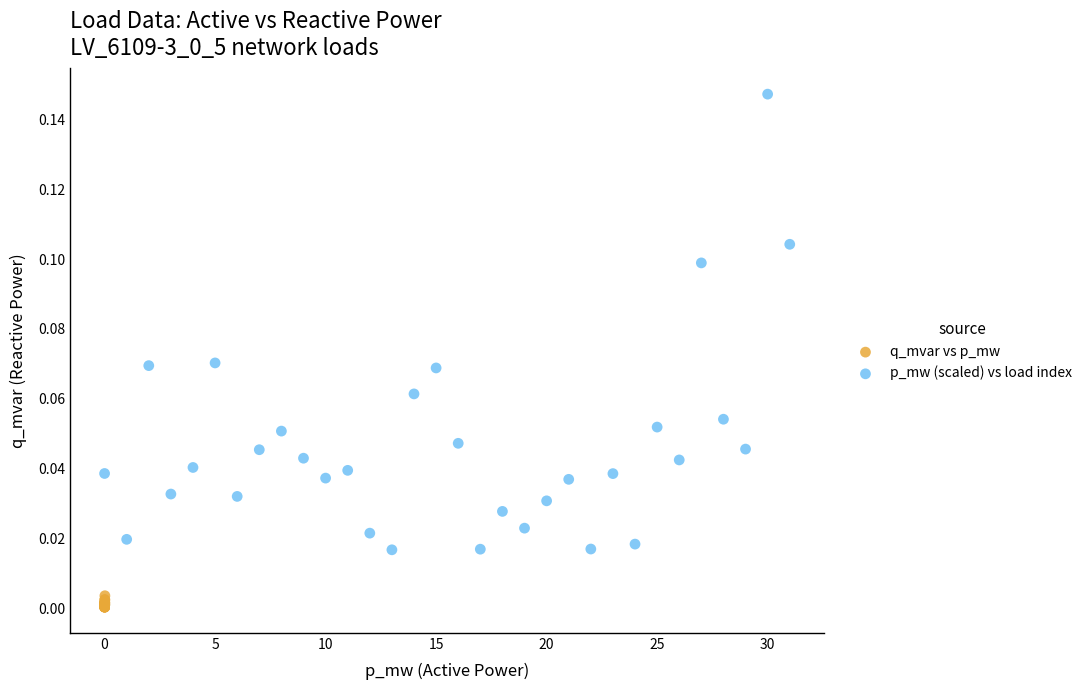

Which series contains the highest Y value?

p_mw (scaled) vs load index